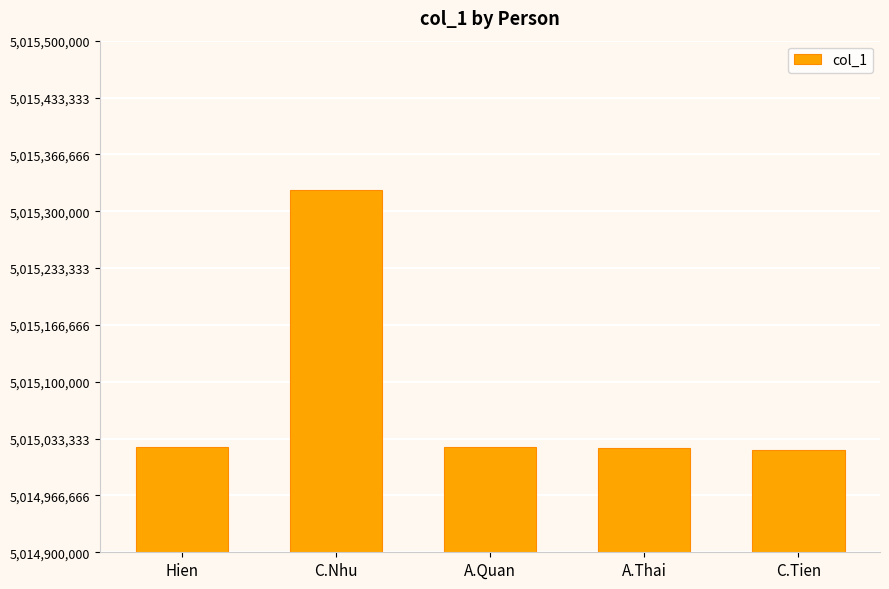

What is the difference between the maximum and minimum values?

304323